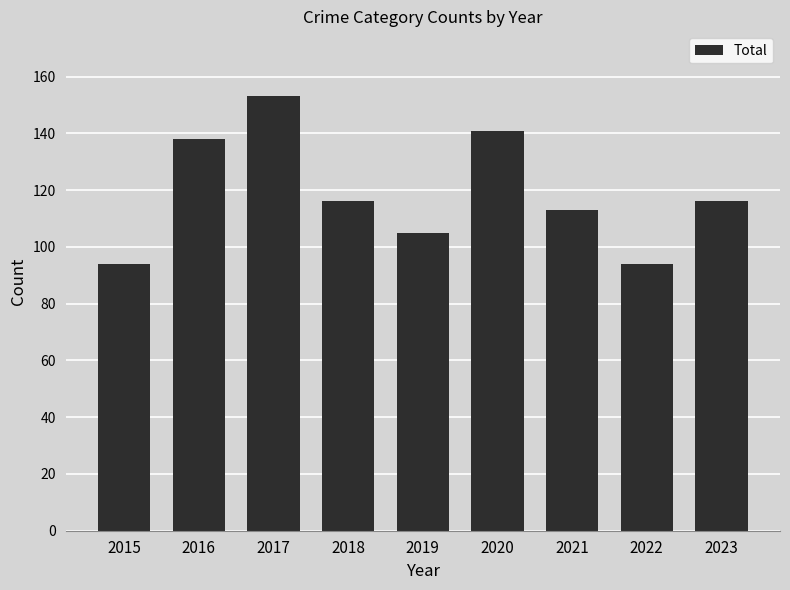

Reading right to left, list all the values displayed in this chart.

116	94	113	141	105	116	153	138	94